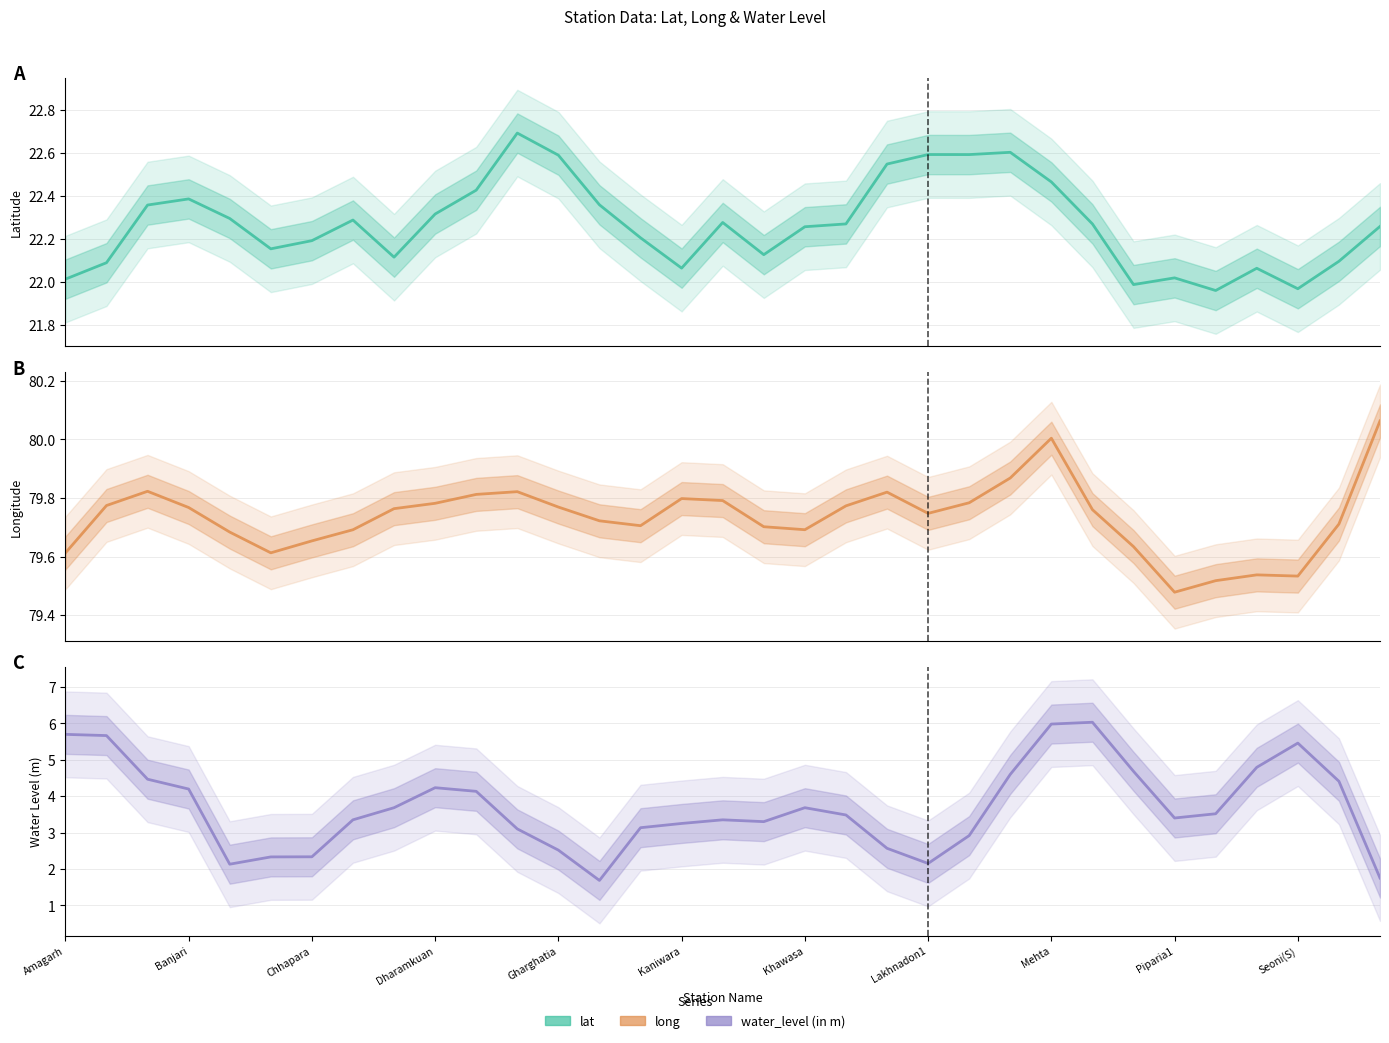

Count the number of categories in the chart.

33